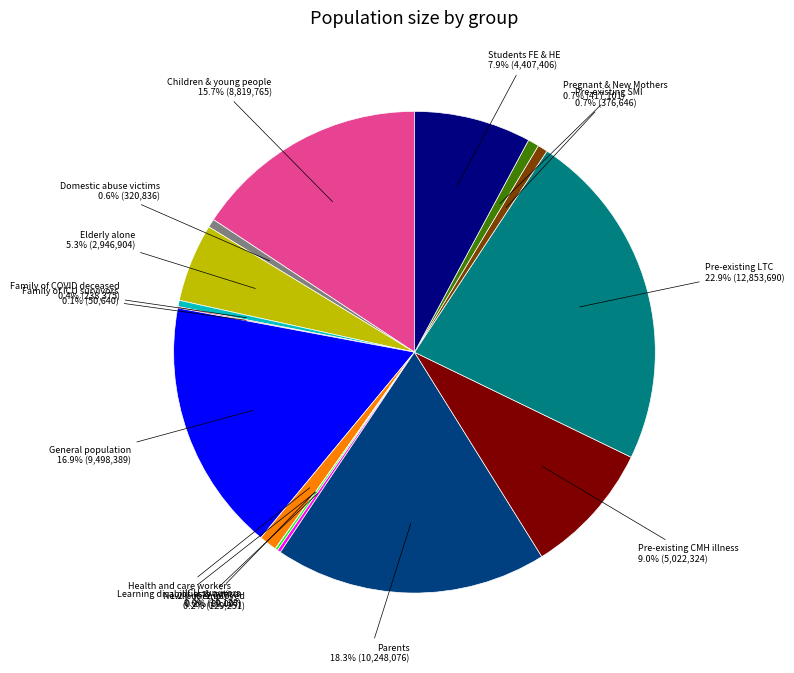

Is there any slice that represents more than half of the pie?

No